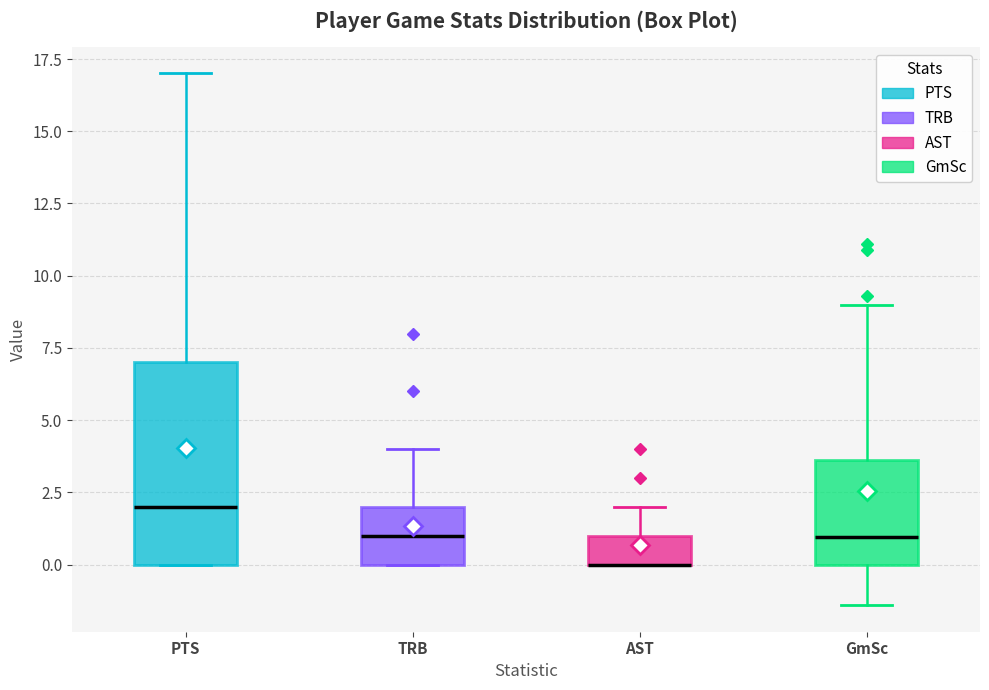

Where is the upper edge of the box for GmSc on the y-axis? The values are not printed on the chart, so give them approximately, as read against the axis.

3.5